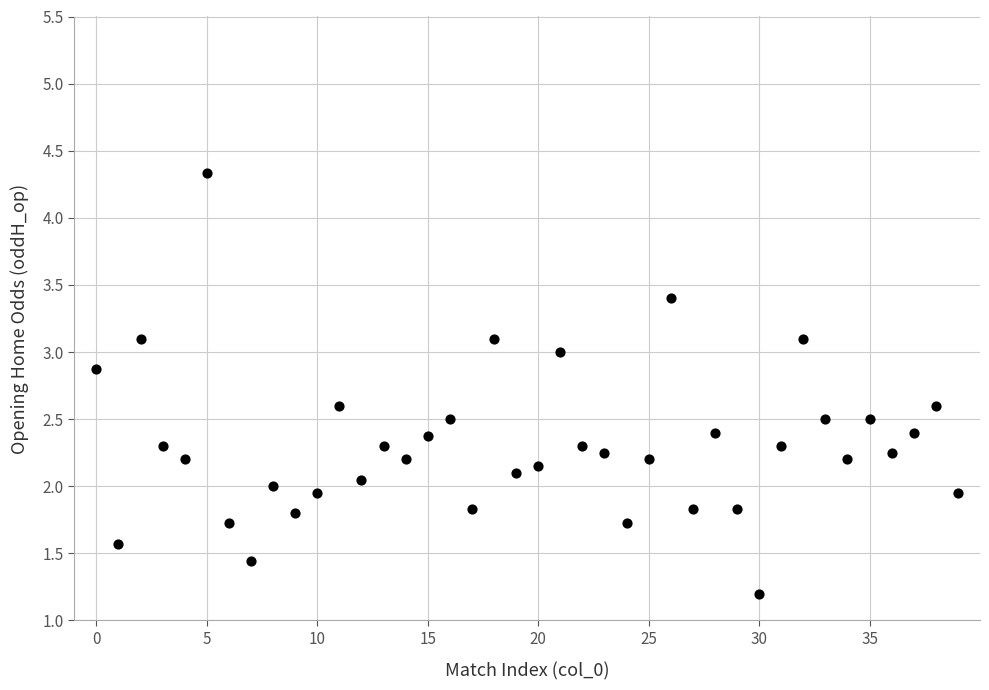

What is the range of Y values (max minus min)?

3.1